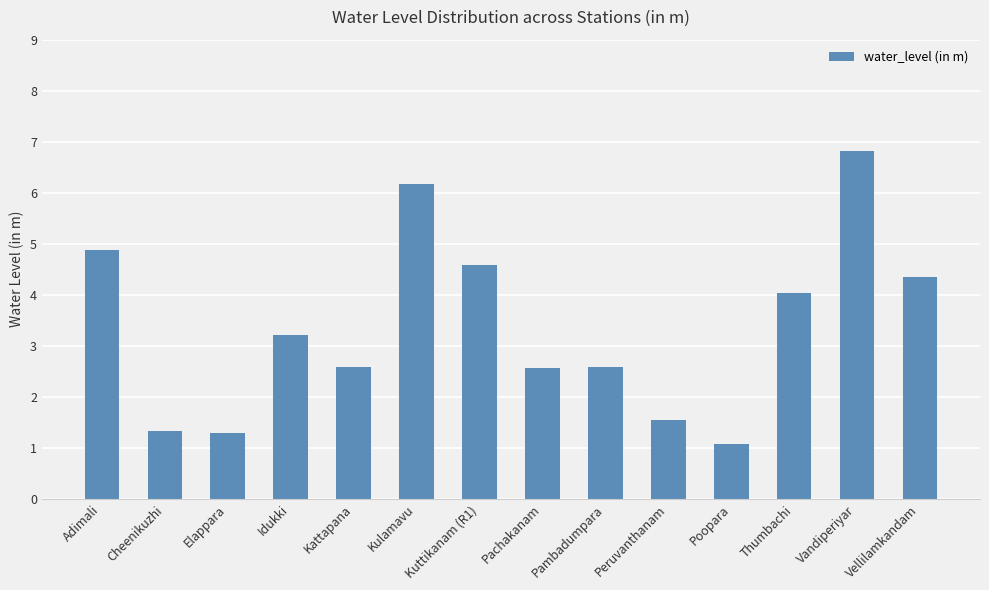

What position from the right is Thumbachi?

3